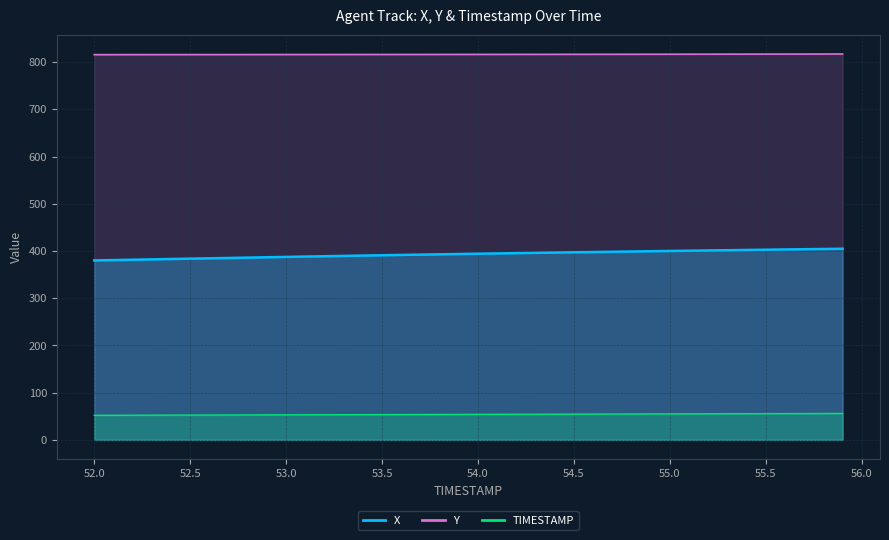

Count the number of categories in the chart.

40